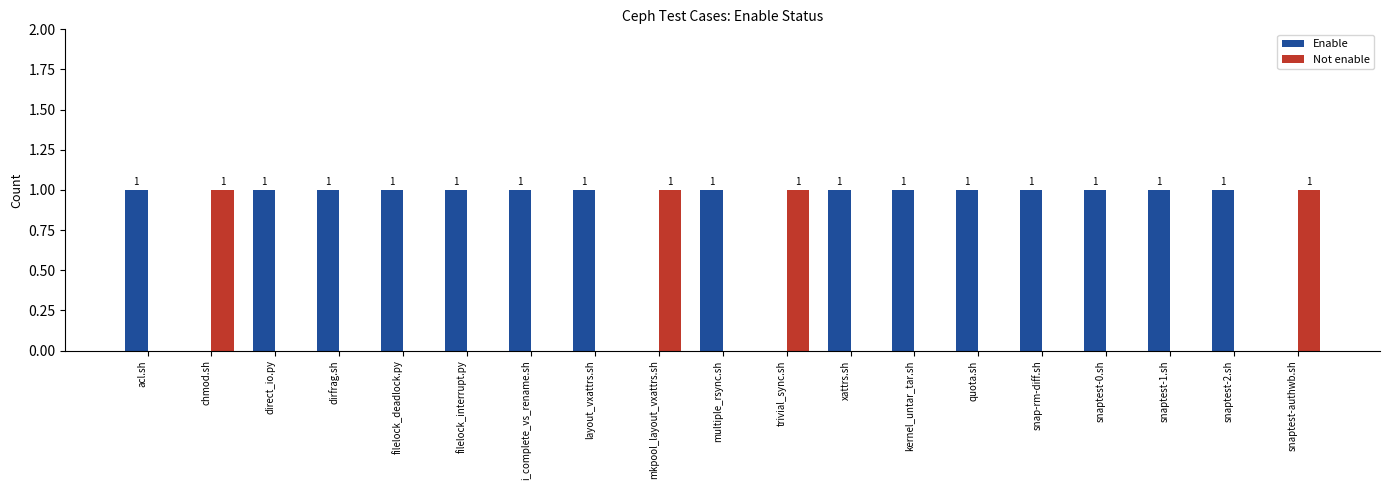

Which series has the largest total across all categories?

Enable